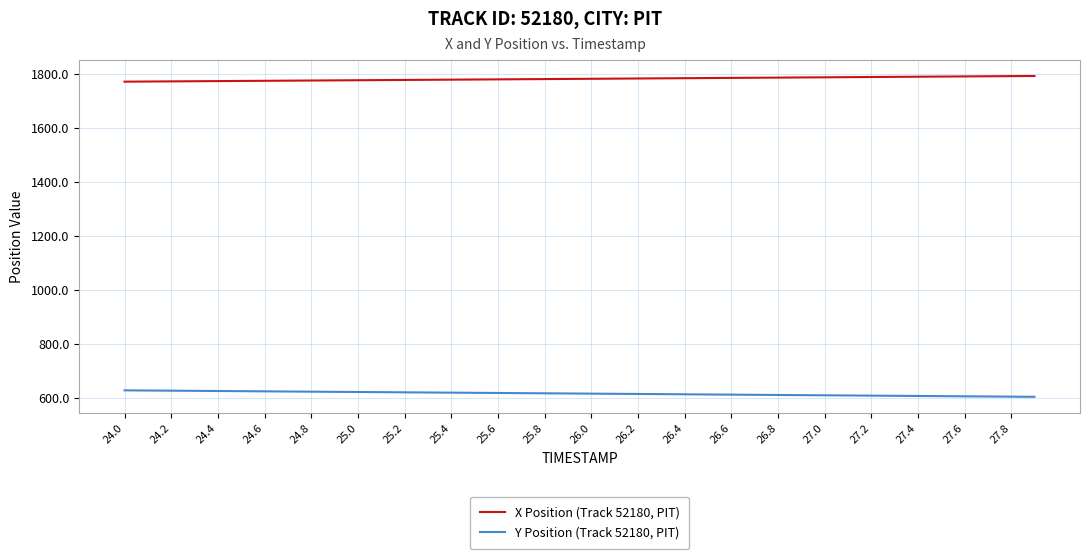

List the series in order of their overall mean, highest first.

X Position (Track 52180, PIT), Y Position (Track 52180, PIT)